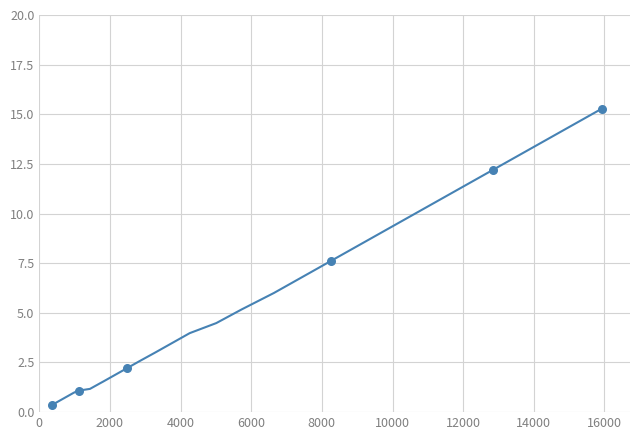

What is the maximum value shown in the chart?

15.3